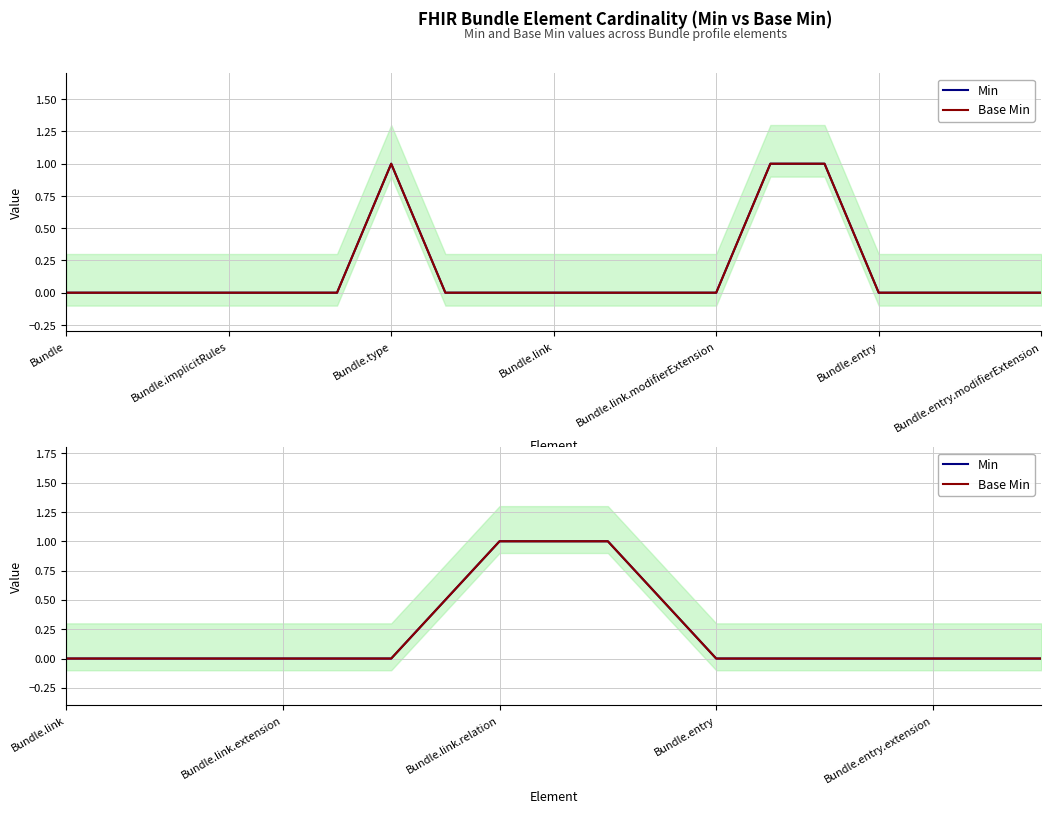

List the series in order of their peak value, lowest first.

Min, Base Min